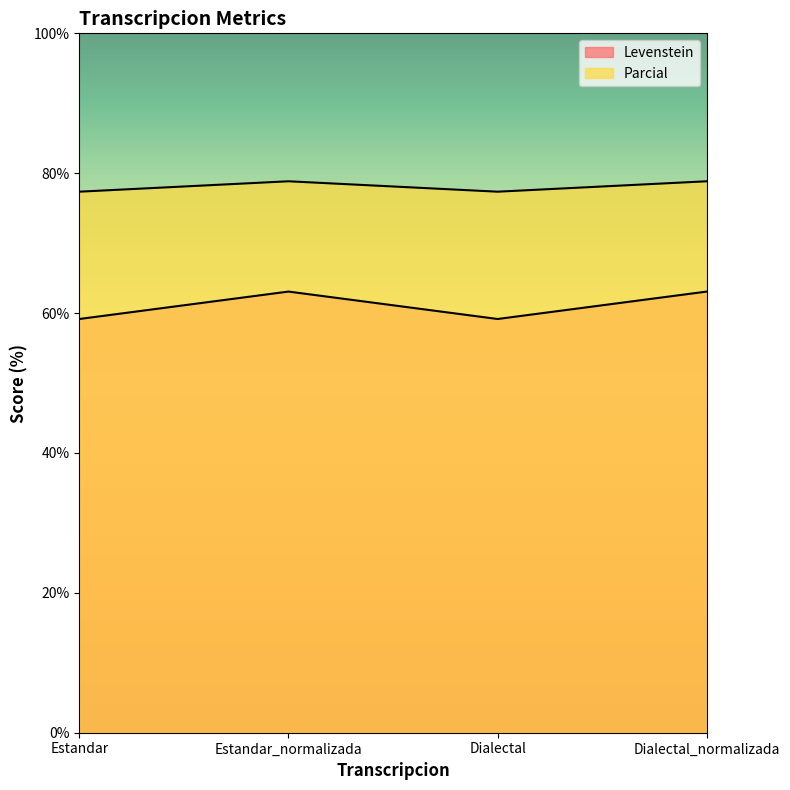

True or false: Levenstein has a value of 59.2 at Estandar.

True